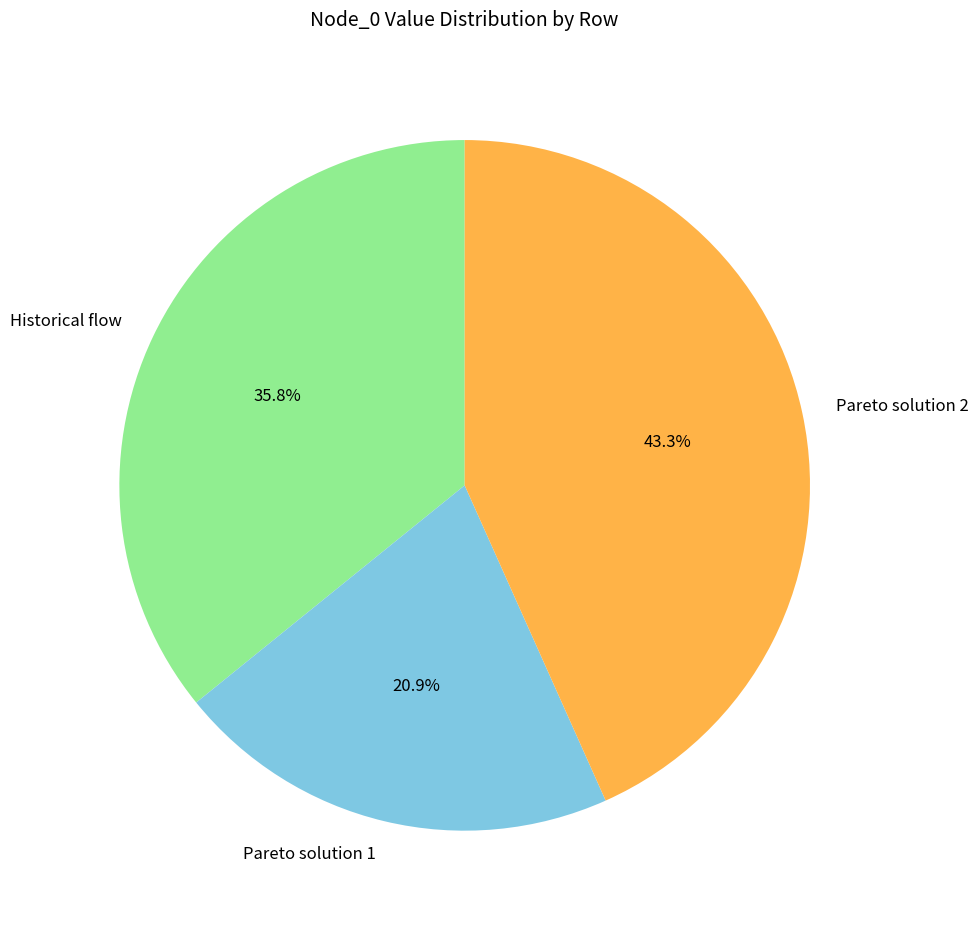

Count the number of slices in the pie.

3